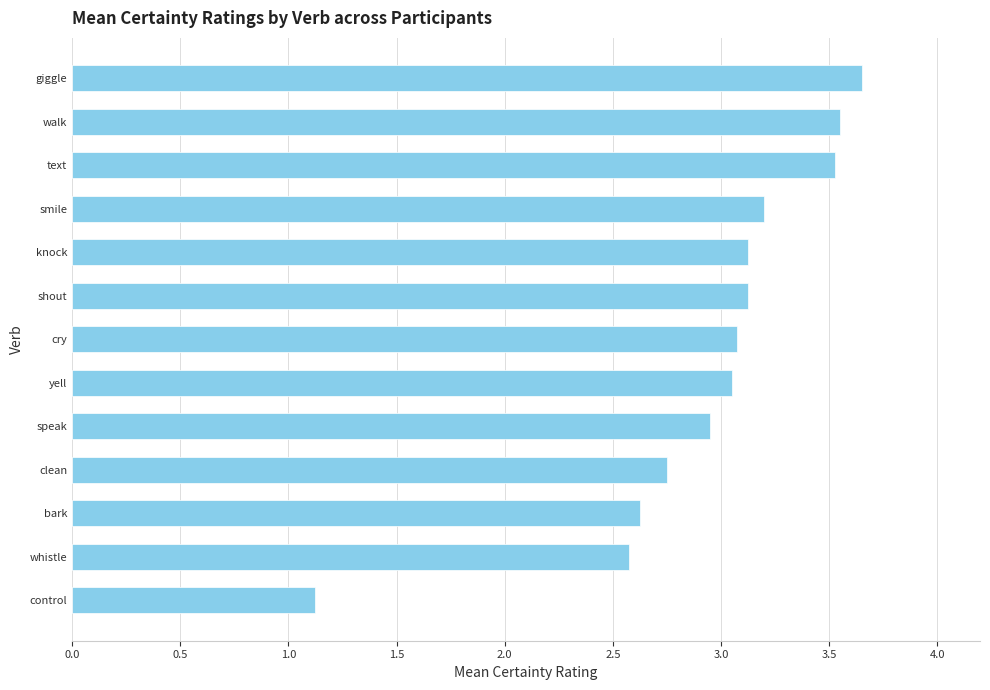

What is the sum of the values at shout and cry?

6.2